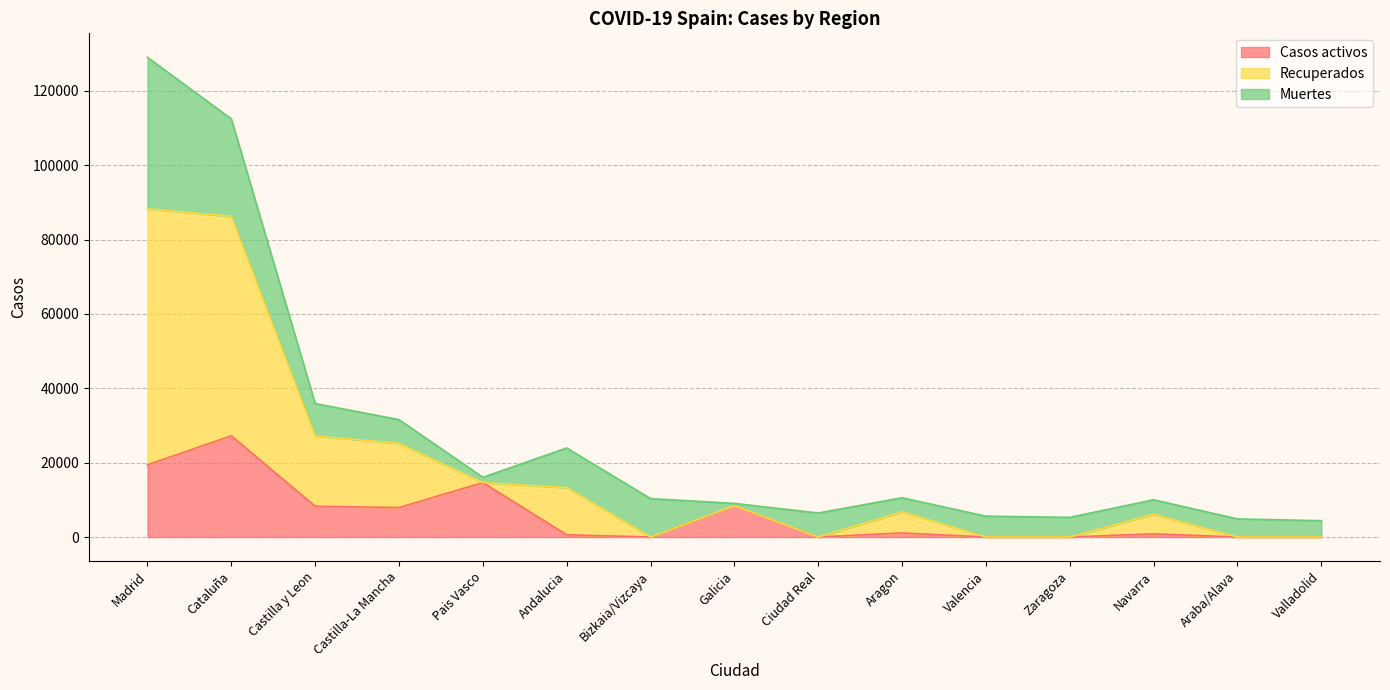

At which category is the sum across all series the highest?

Madrid